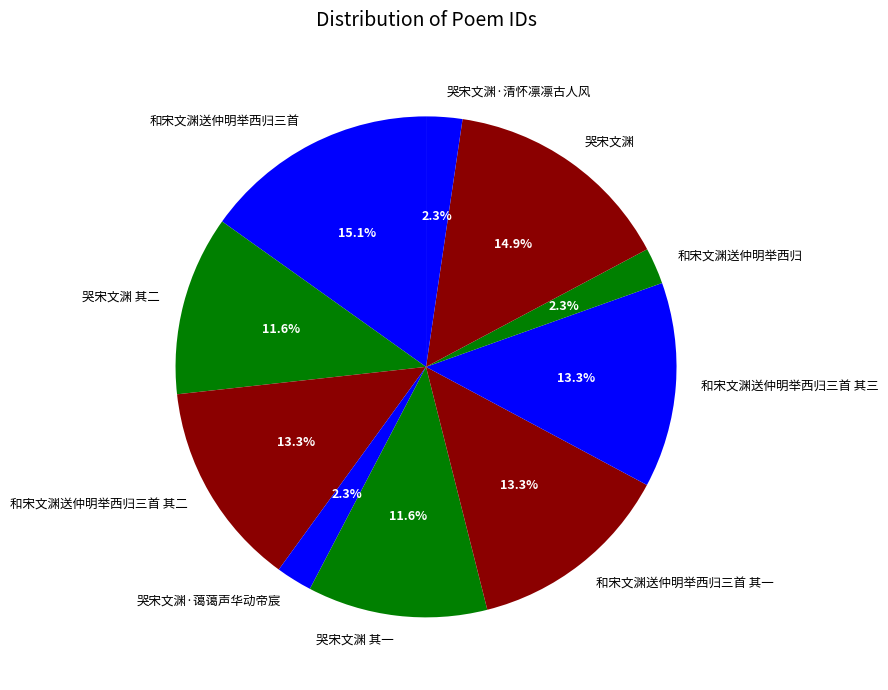

Is it true that 哭宋文渊 其二 is 12% of the pie?

True